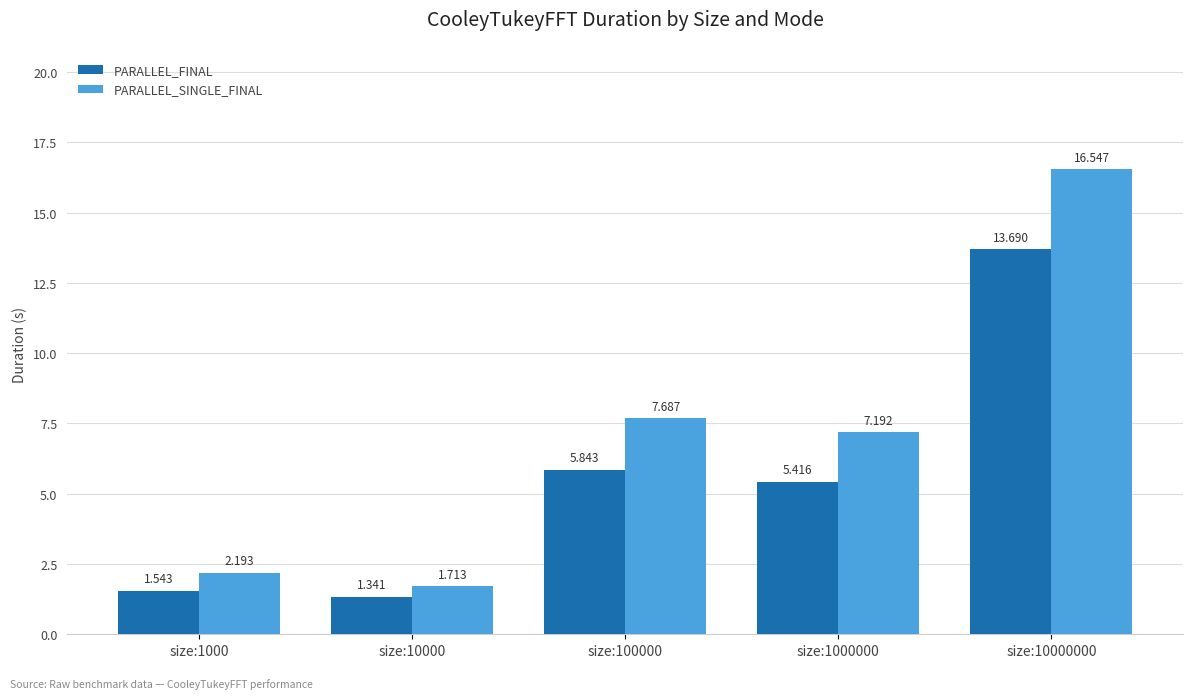

What is the total value across all series at size:10000000?

30.2